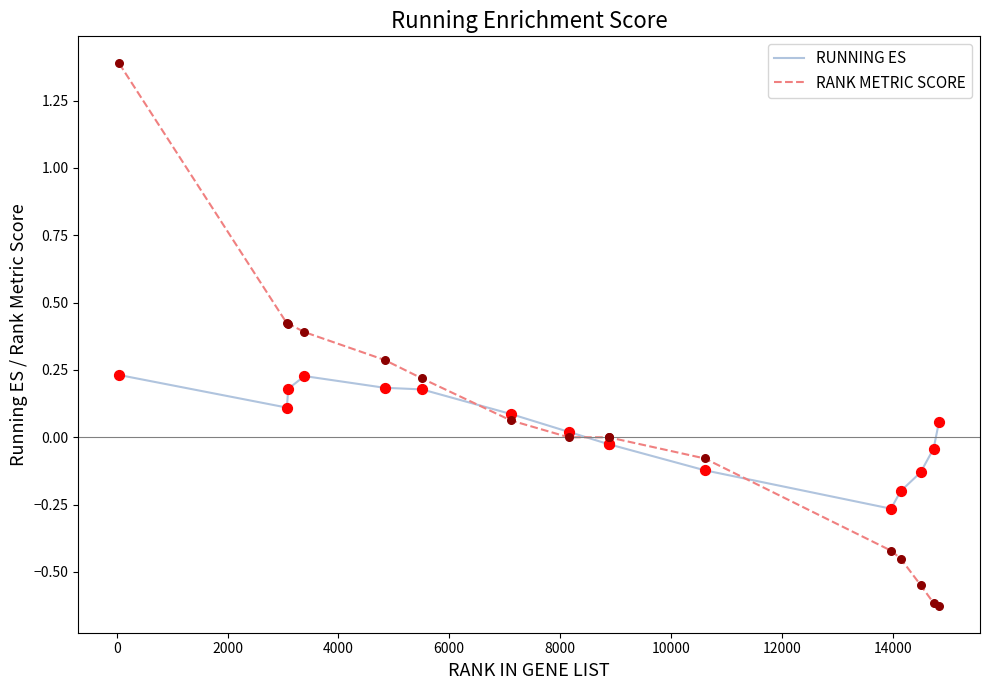

What are all the series names shown in the legend?

RUNNING ES, RANK METRIC SCORE